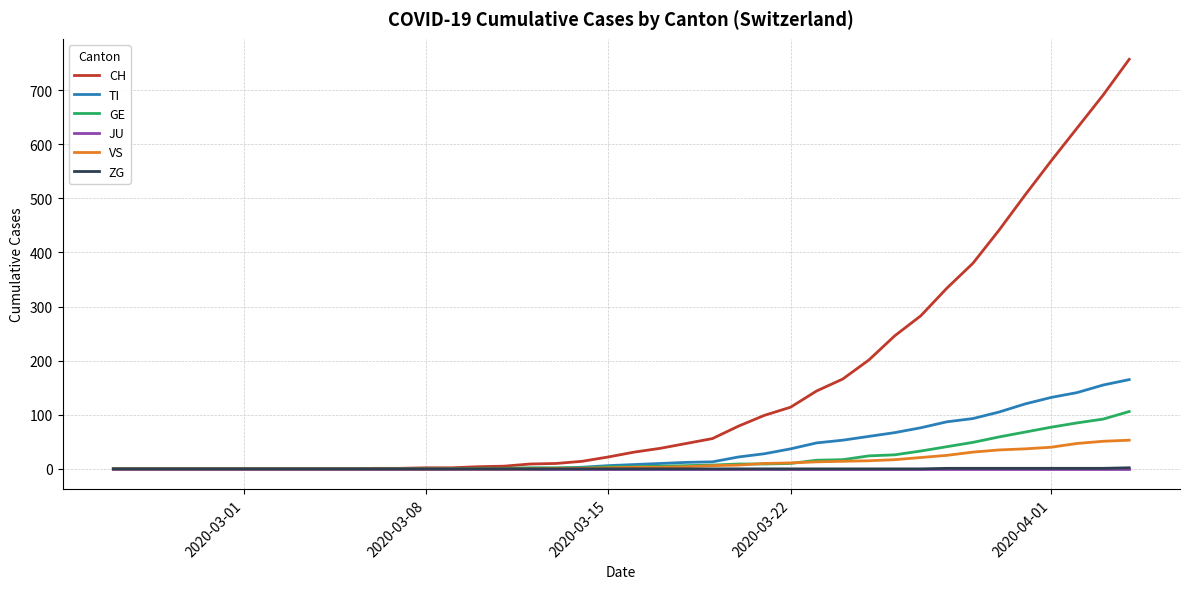

Which series has the widest spread of values?

CH